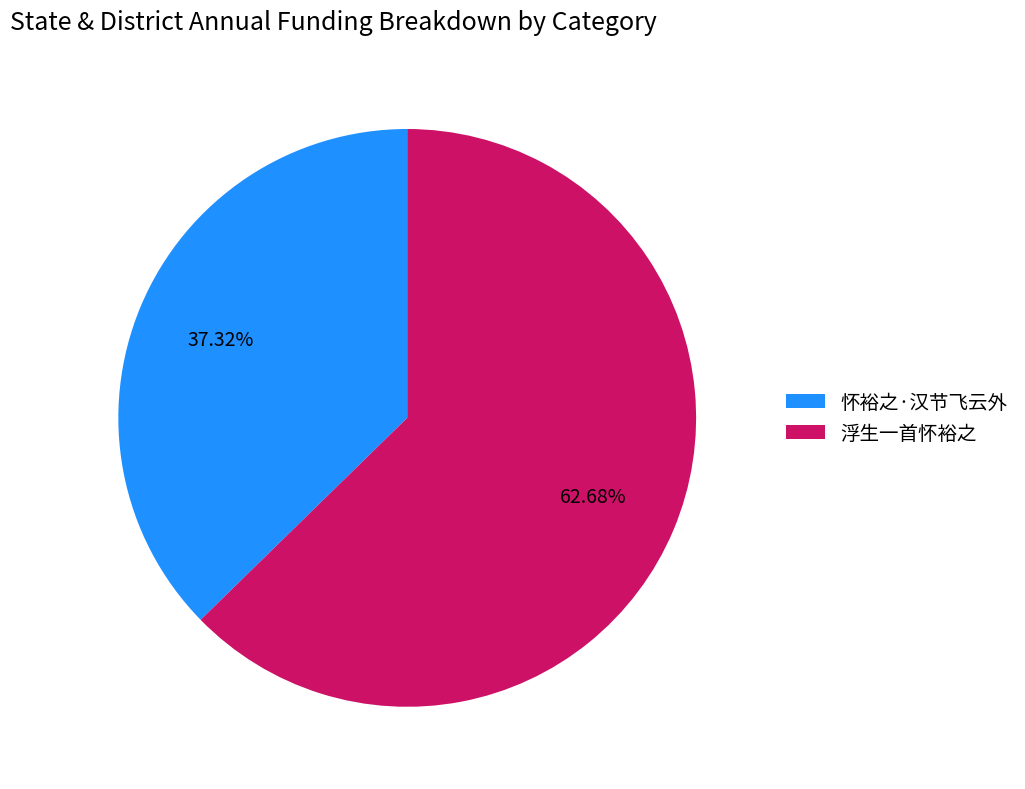

How many slices are in this pie chart?

2